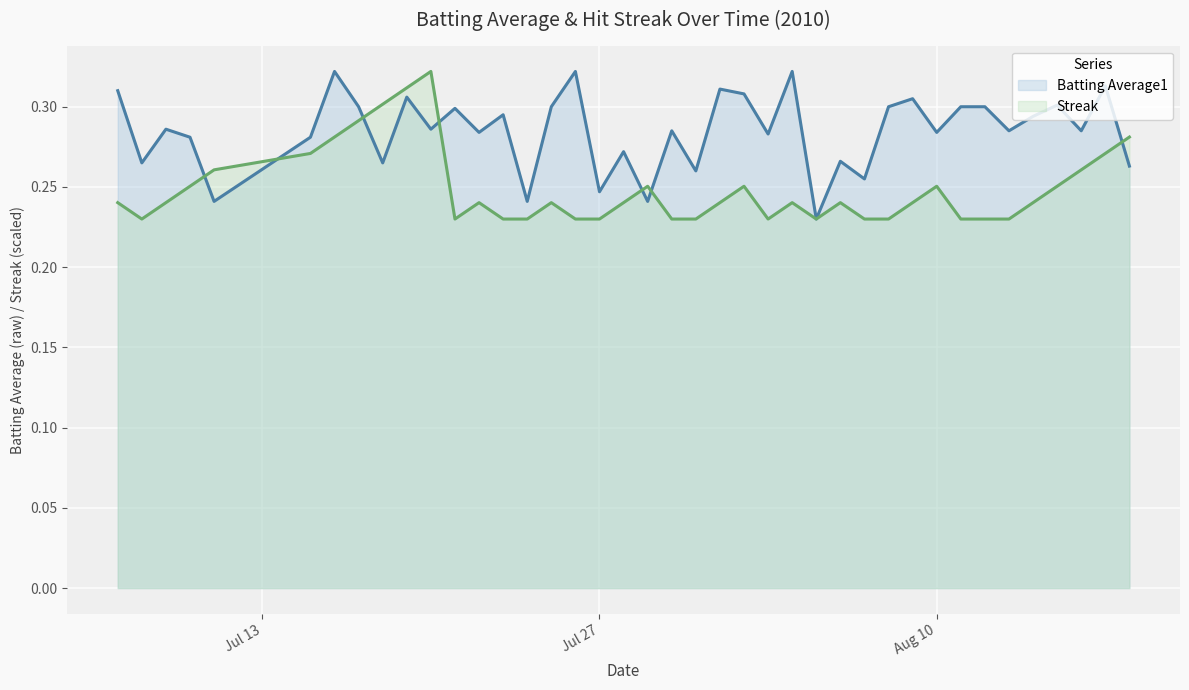

Reading right to left, transcribe all the data shown in this chart.

Batting Average1: 0.3	0.3	0.3	0.3	0.3	0.3	0.3	0.3	0.3	0.3	0.3	0.3	0.3	0.2	0.3	0.3	0.3	0.3	0.3	0.3	0.2	0.3	0.2	0.3	0.3	0.2	0.3	0.3	0.3	0.3	0.3	0.3	0.3	0.3	0.3	0.2	0.3	0.3	0.3	0.3
Streak: 0.3	0.3	0.3	0.3	0.2	0.2	0.2	0.2	0.3	0.2	0.2	0.2	0.2	0.2	0.2	0.2	0.3	0.2	0.2	0.2	0.3	0.2	0.2	0.2	0.2	0.2	0.2	0.2	0.2	0.3	0.3	0.3	0.3	0.3	0.3	0.3	0.3	0.2	0.2	0.2